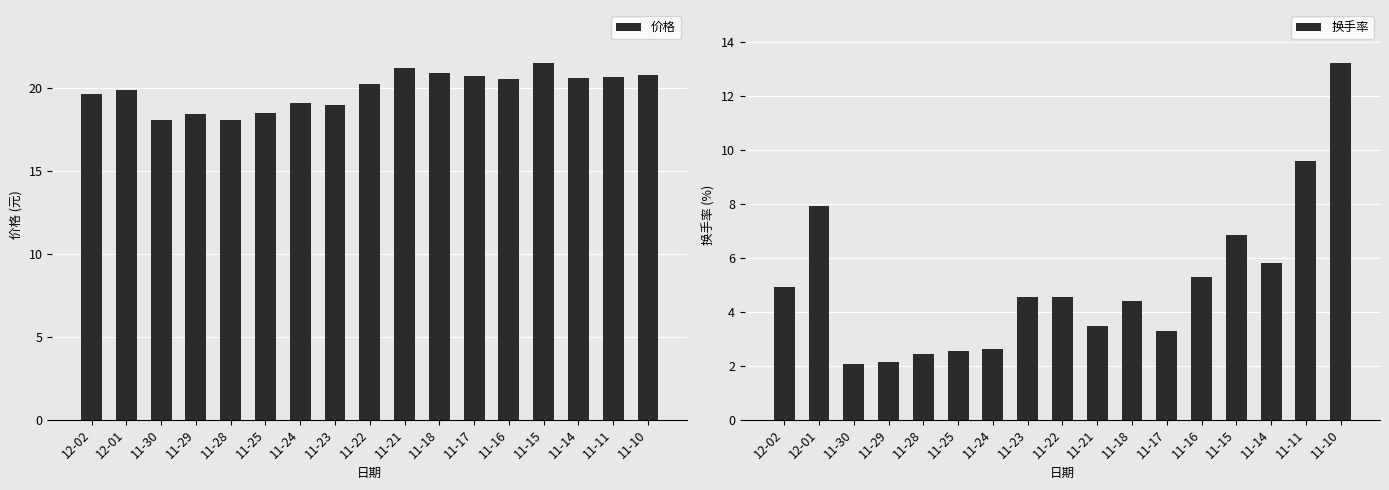

Reading left to right, what are all the values shown in this chart?

价格: 19.7	19.9	18.1	18.4	18.1	18.5	19.1	19.0	20.3	21.2	20.9	20.7	20.6	21.5	20.6	20.7	20.8
换手率: 4.9	7.9	2.0	2.1	2.4	2.5	2.6	4.6	4.6	3.5	4.4	3.3	5.3	6.8	5.8	9.6	13.2